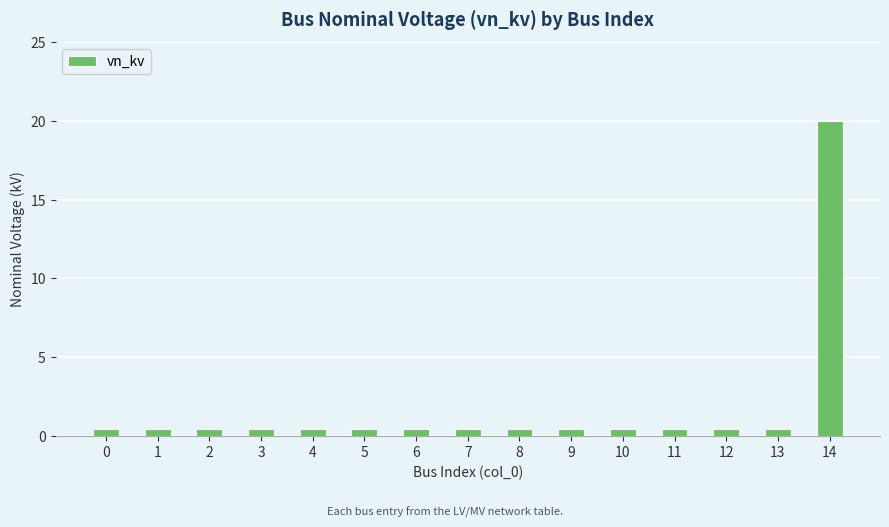

The chart shows a value of 0.4 at 3. True or false?

True